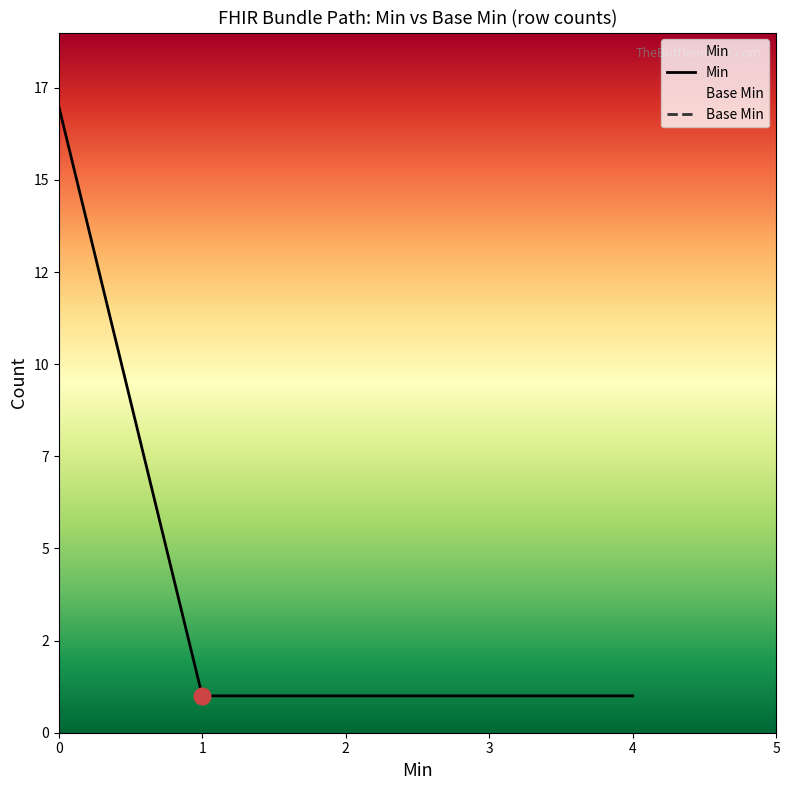

The value at 1 is 0. True or false?

False